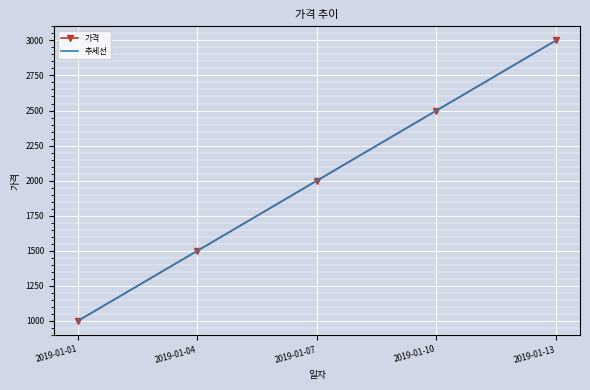

Reading right to left, what are all the values shown in this chart?

가격: 2019-01-13=3000.0	2019-01-10=2500.0	2019-01-07=2000.0	2019-01-04=1500.0	2019-01-01=1000.0
추세선: 2019-01-13=3000.0	2019-01-10=2500.0	2019-01-07=2000.0	2019-01-04=1500.0	2019-01-01=1000.0